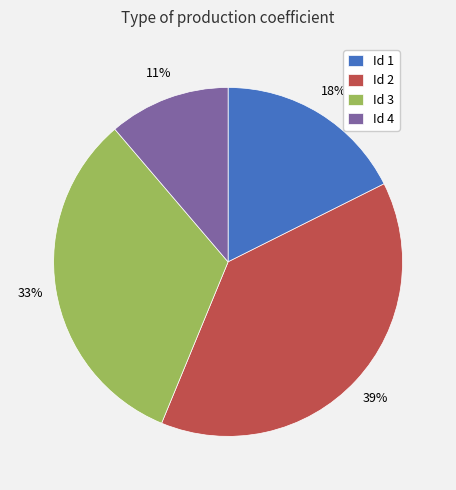

To the nearest percent, what is the combined percentage of Id 2 and Id 1?

56%